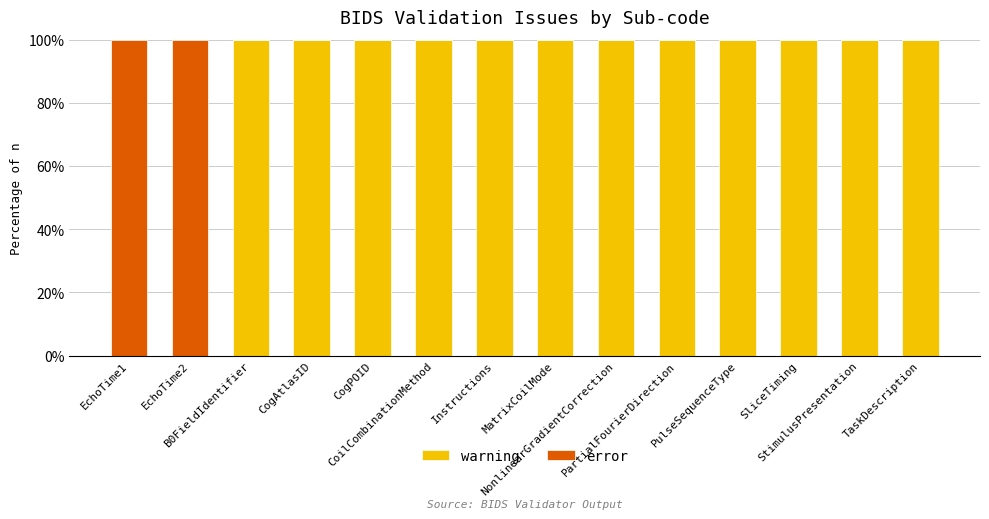

How many data points does each series have?

14